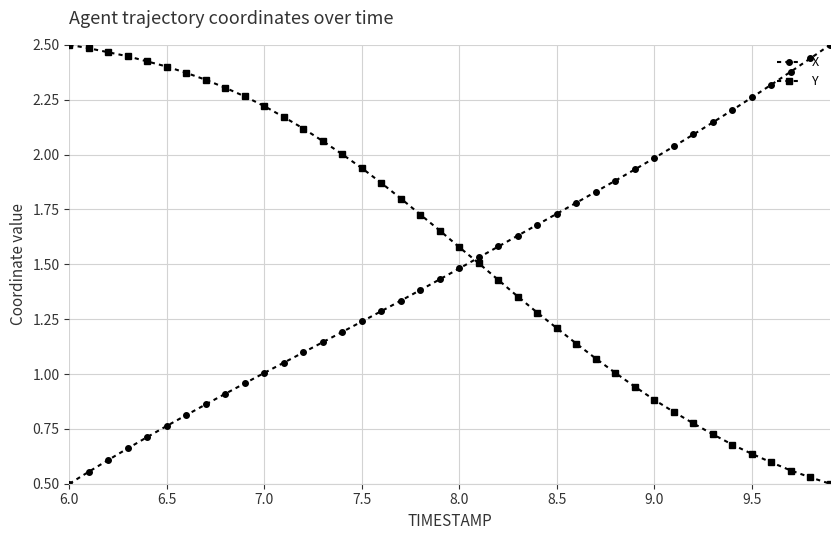

True or false: X has more than 2 interior local peaks.

False